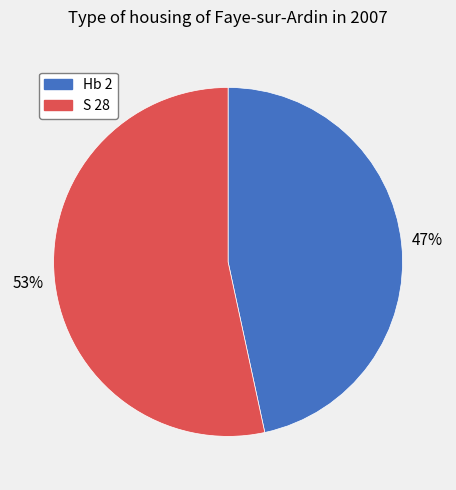

How many segments does this pie chart have?

2